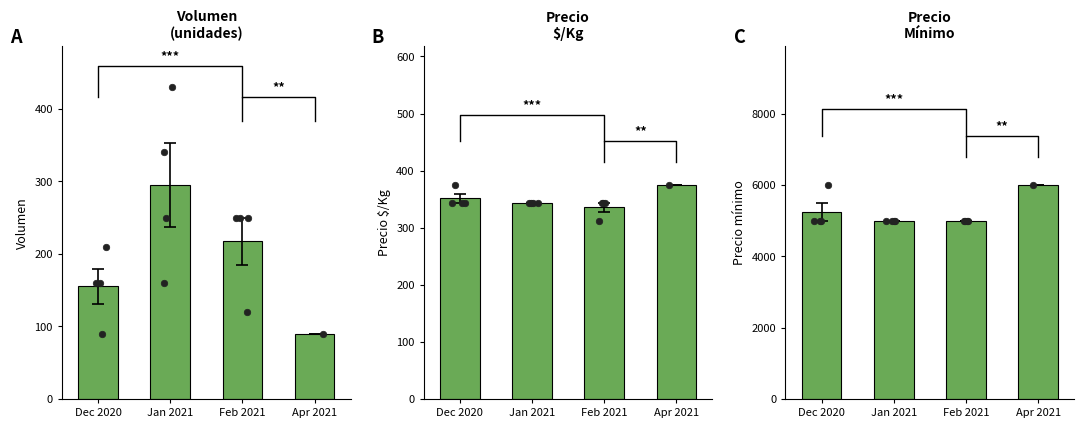

Which series reaches the minimum Y coordinate?

Volumen